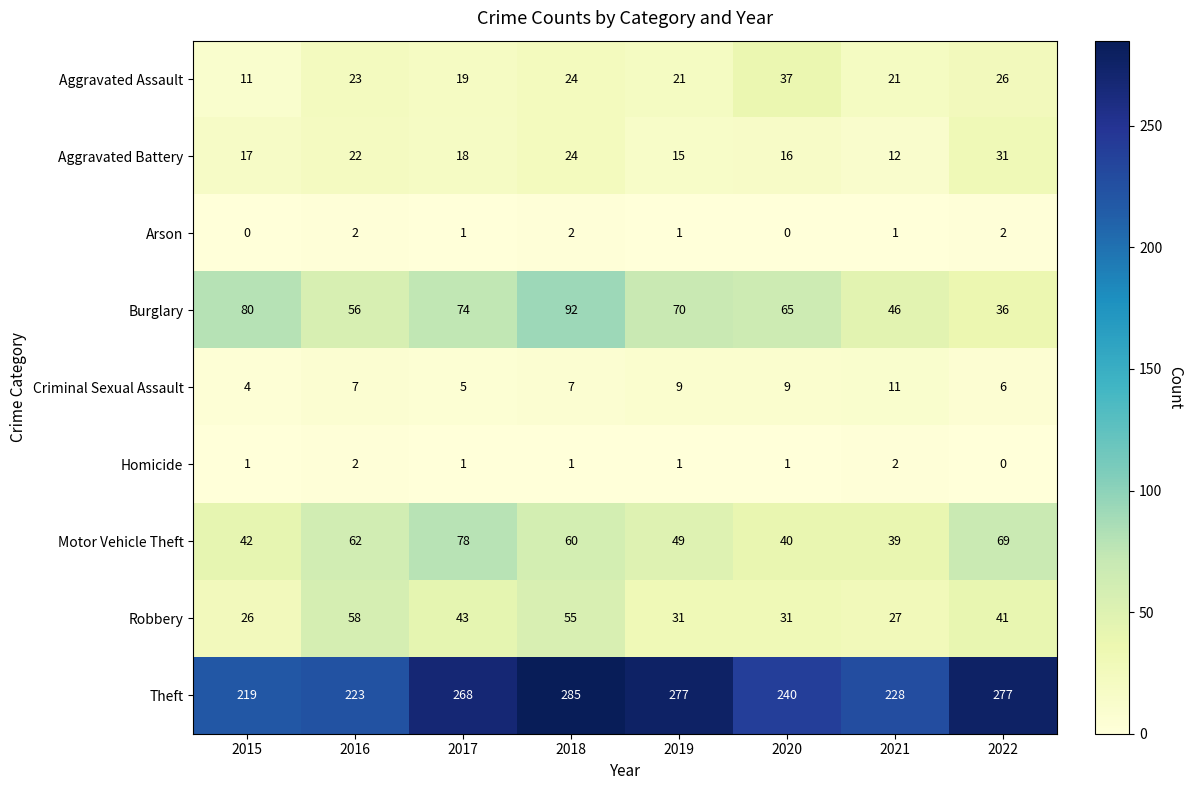

Count the number of data series in this chart.

9